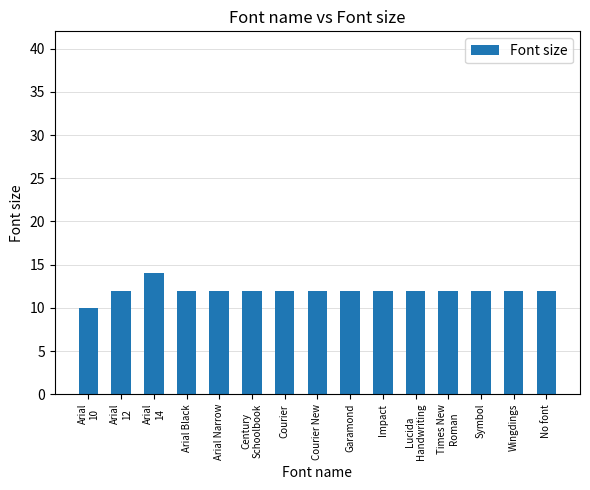

What is the greatest value displayed?

14